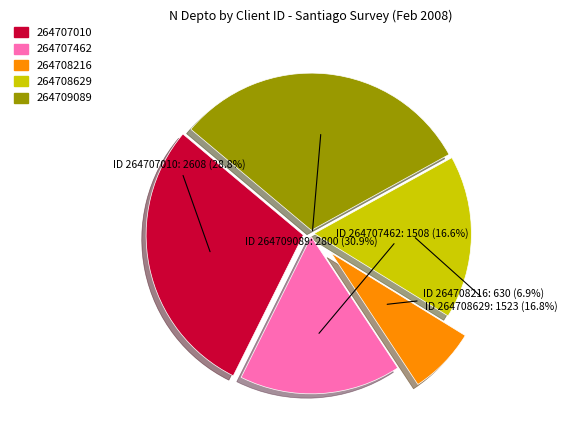

To the nearest percent, what is the difference between the 264708216 and 264707010 slice percentages?

22%